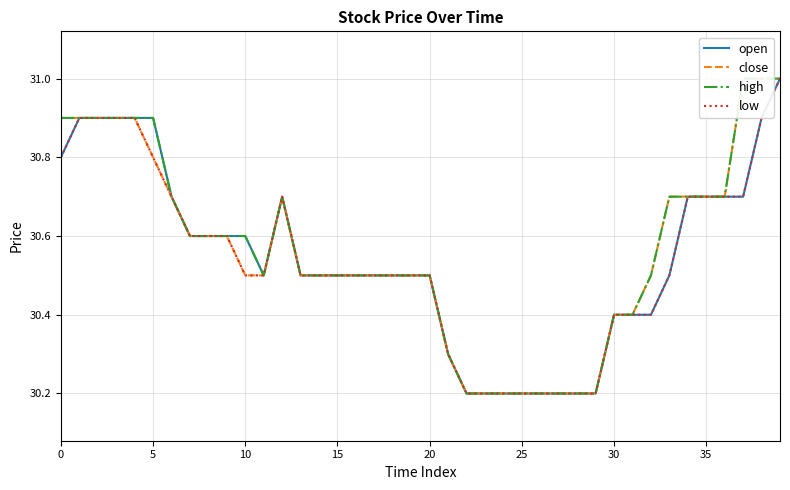

List the series in order of their overall mean, lowest first.

low, open, close, high